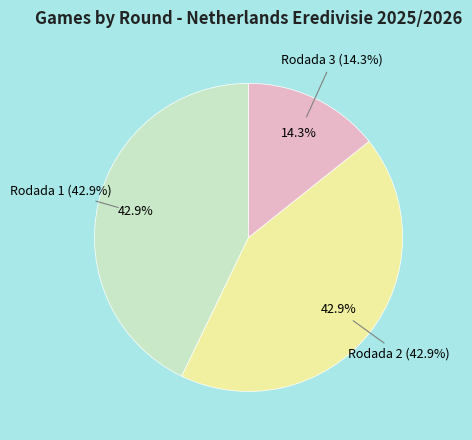

True or false: Rodada 3 accounts for 14% of the total.

True